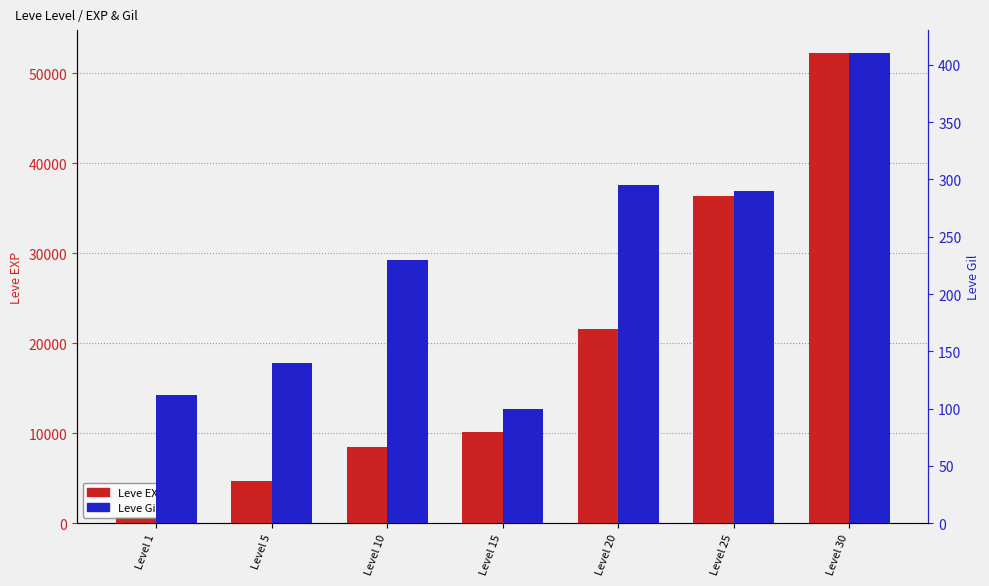

The Leve EXP series shows 270 at Level 1. True or false?

False